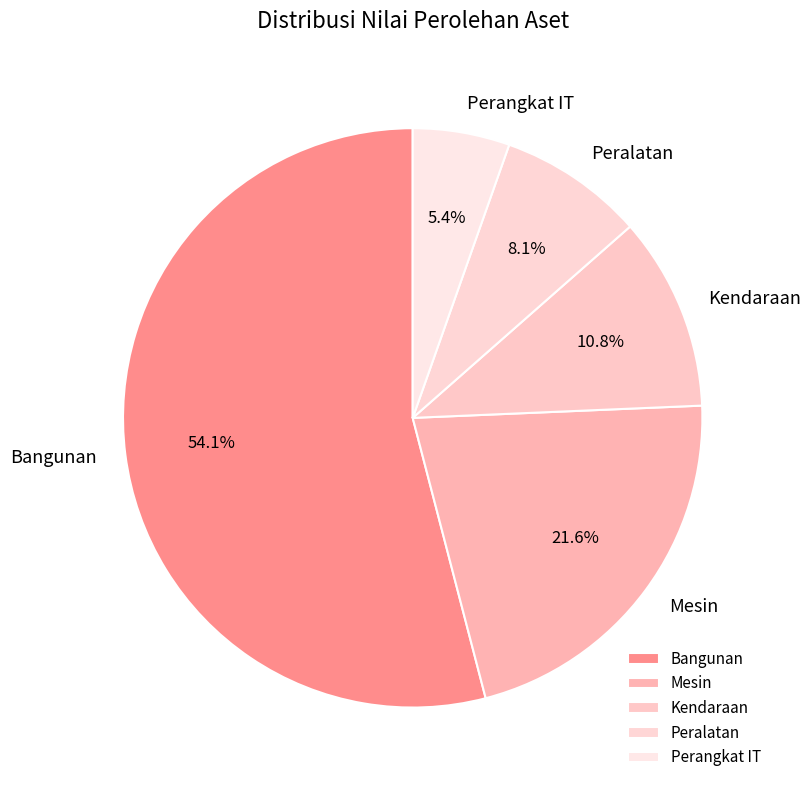

What percentage is the Kendaraan slice, to the nearest percent?

11%